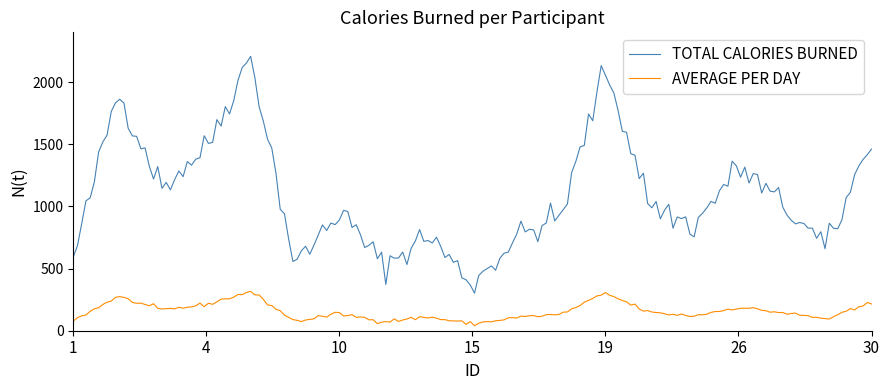

Does the chart have visible grid lines?

No